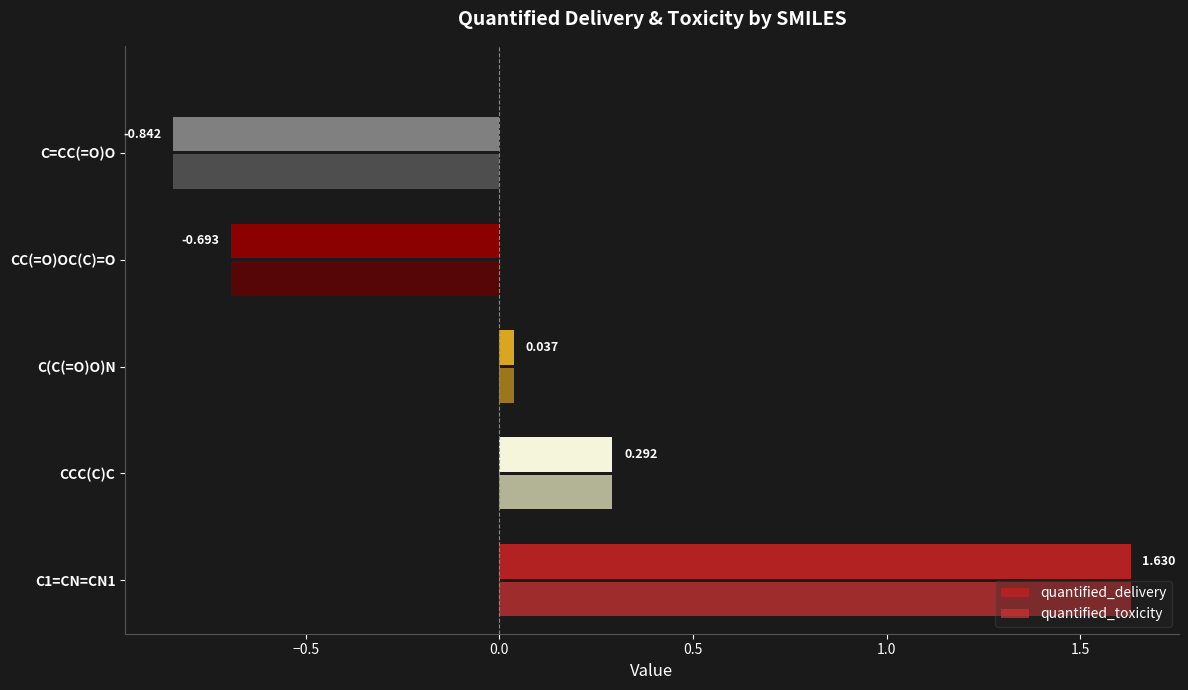

How many data points in quantified_toxicity are less than 0?

2